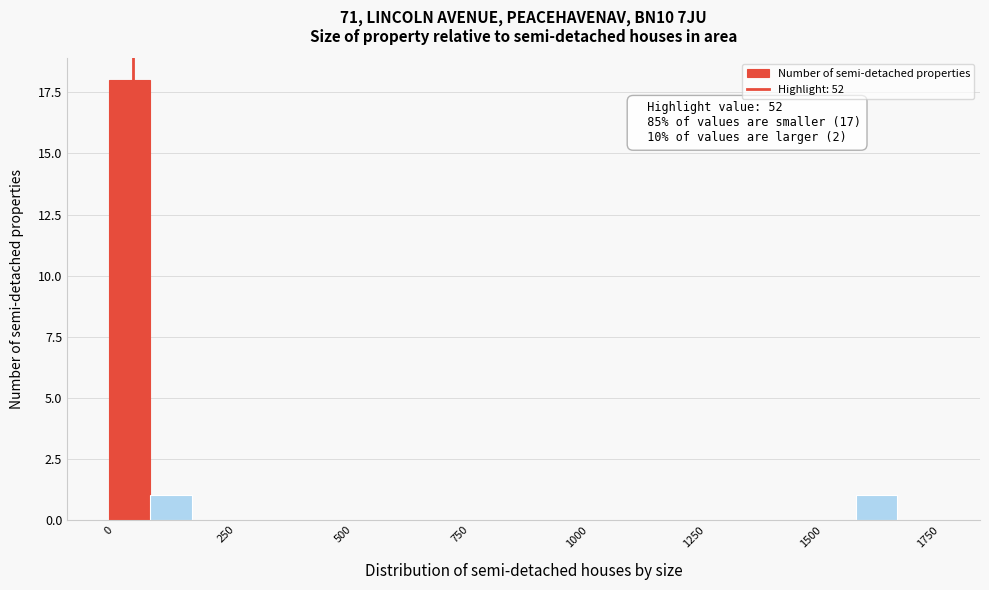

Around what value on the x-axis is the tallest bar? Give the approximate position of its centre, as read against the axis.

50